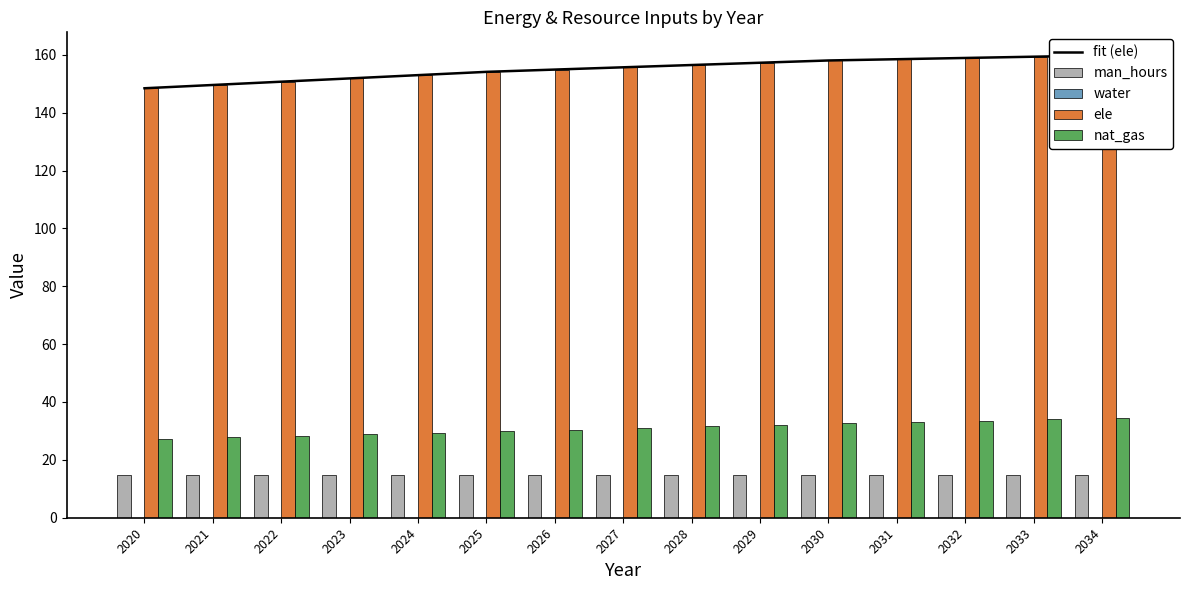

List the series in order of their peak value, highest first.

fit (ele), ele, nat_gas, man_hours, water